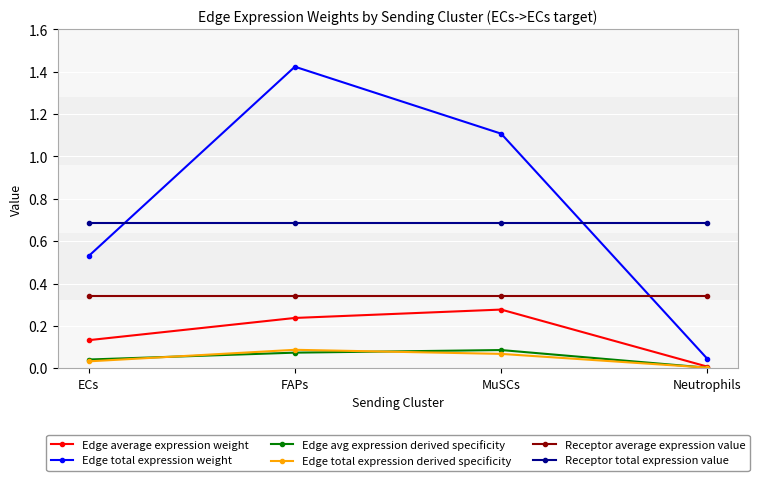

The value of Receptor total expression value at Neutrophils is 0.9. True or false?

False